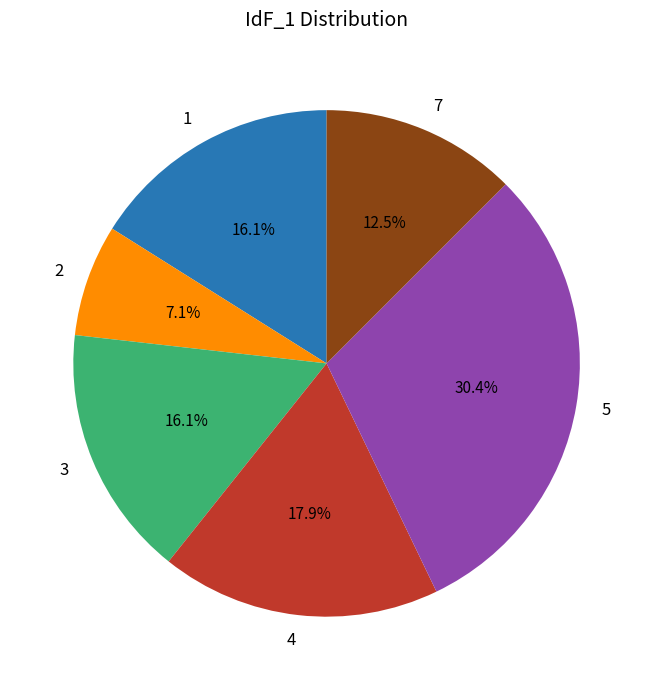

What is the smallest slice in the pie chart?

2